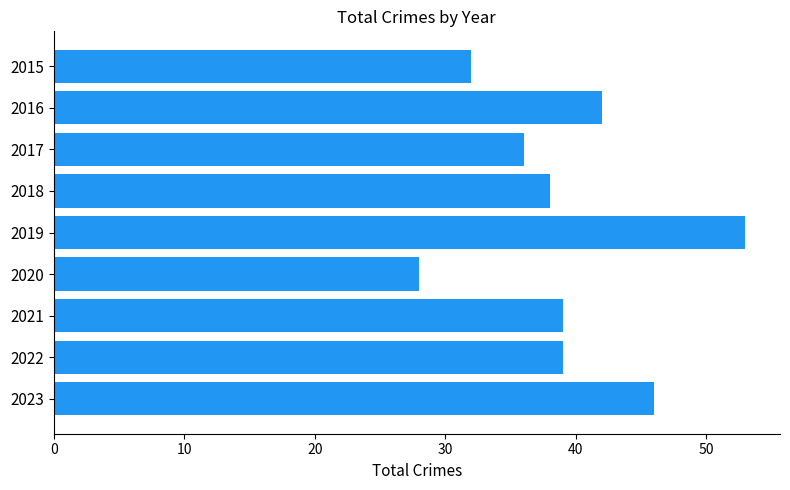

What is the greatest value displayed?

53